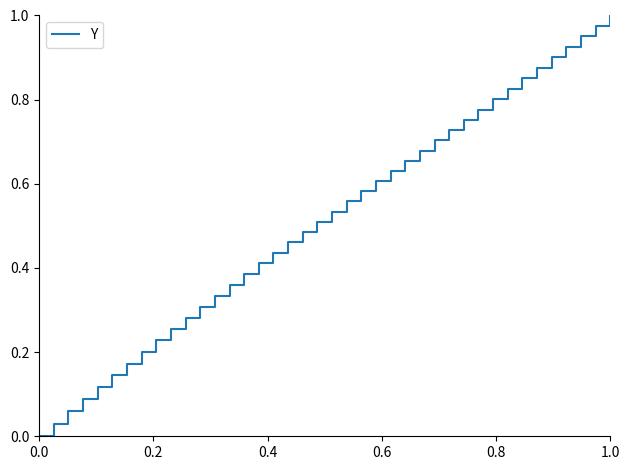

How many lines are shown in the chart?

1